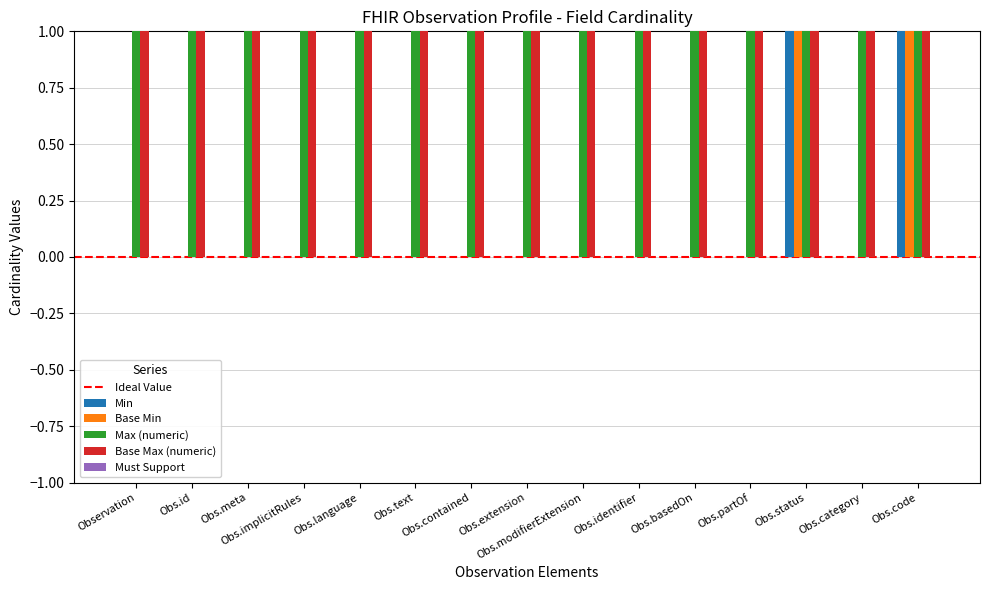

What is the sum of all Max (numeric) values?

15